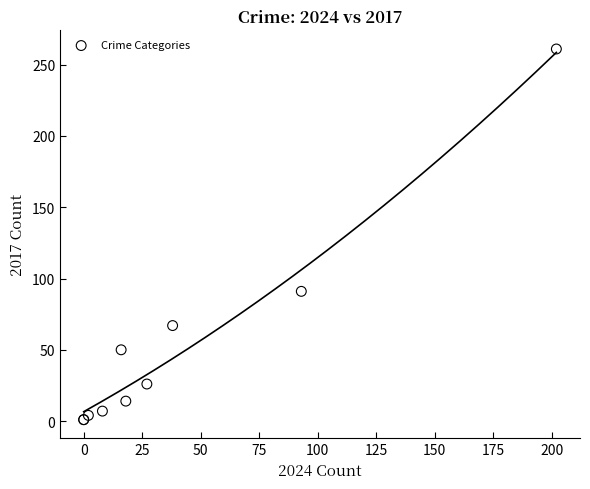

What Y value in the scatter plot is closest to 131?

91